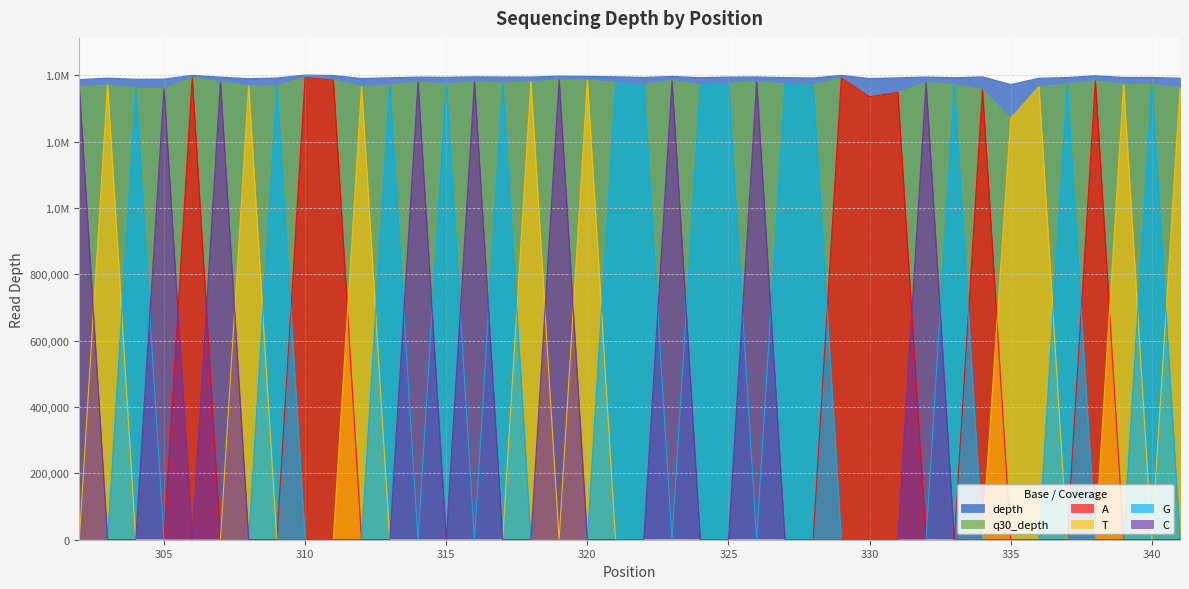

Count the number of categories in the chart.

40